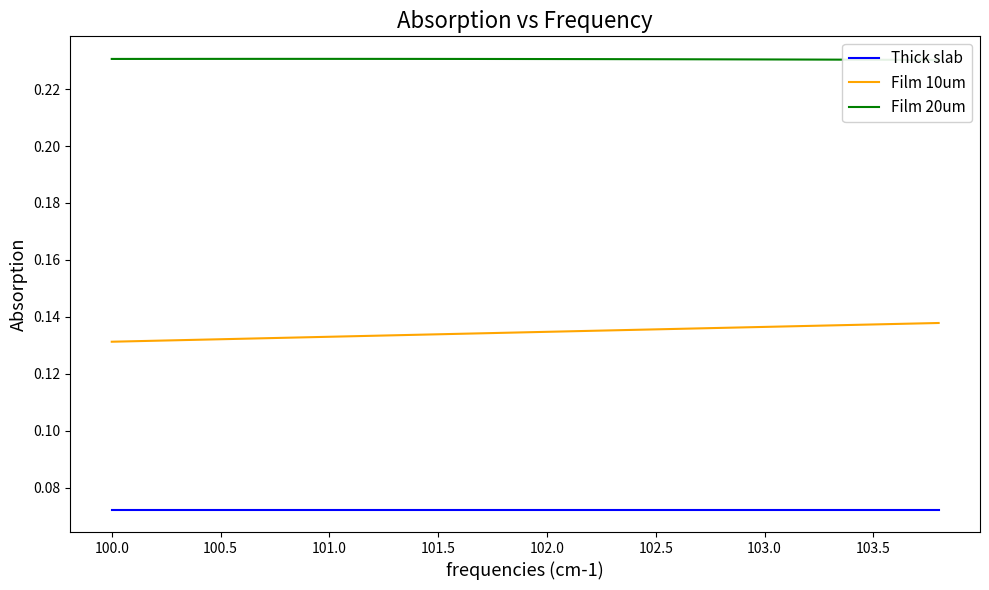

How many series are shown in this chart?

3